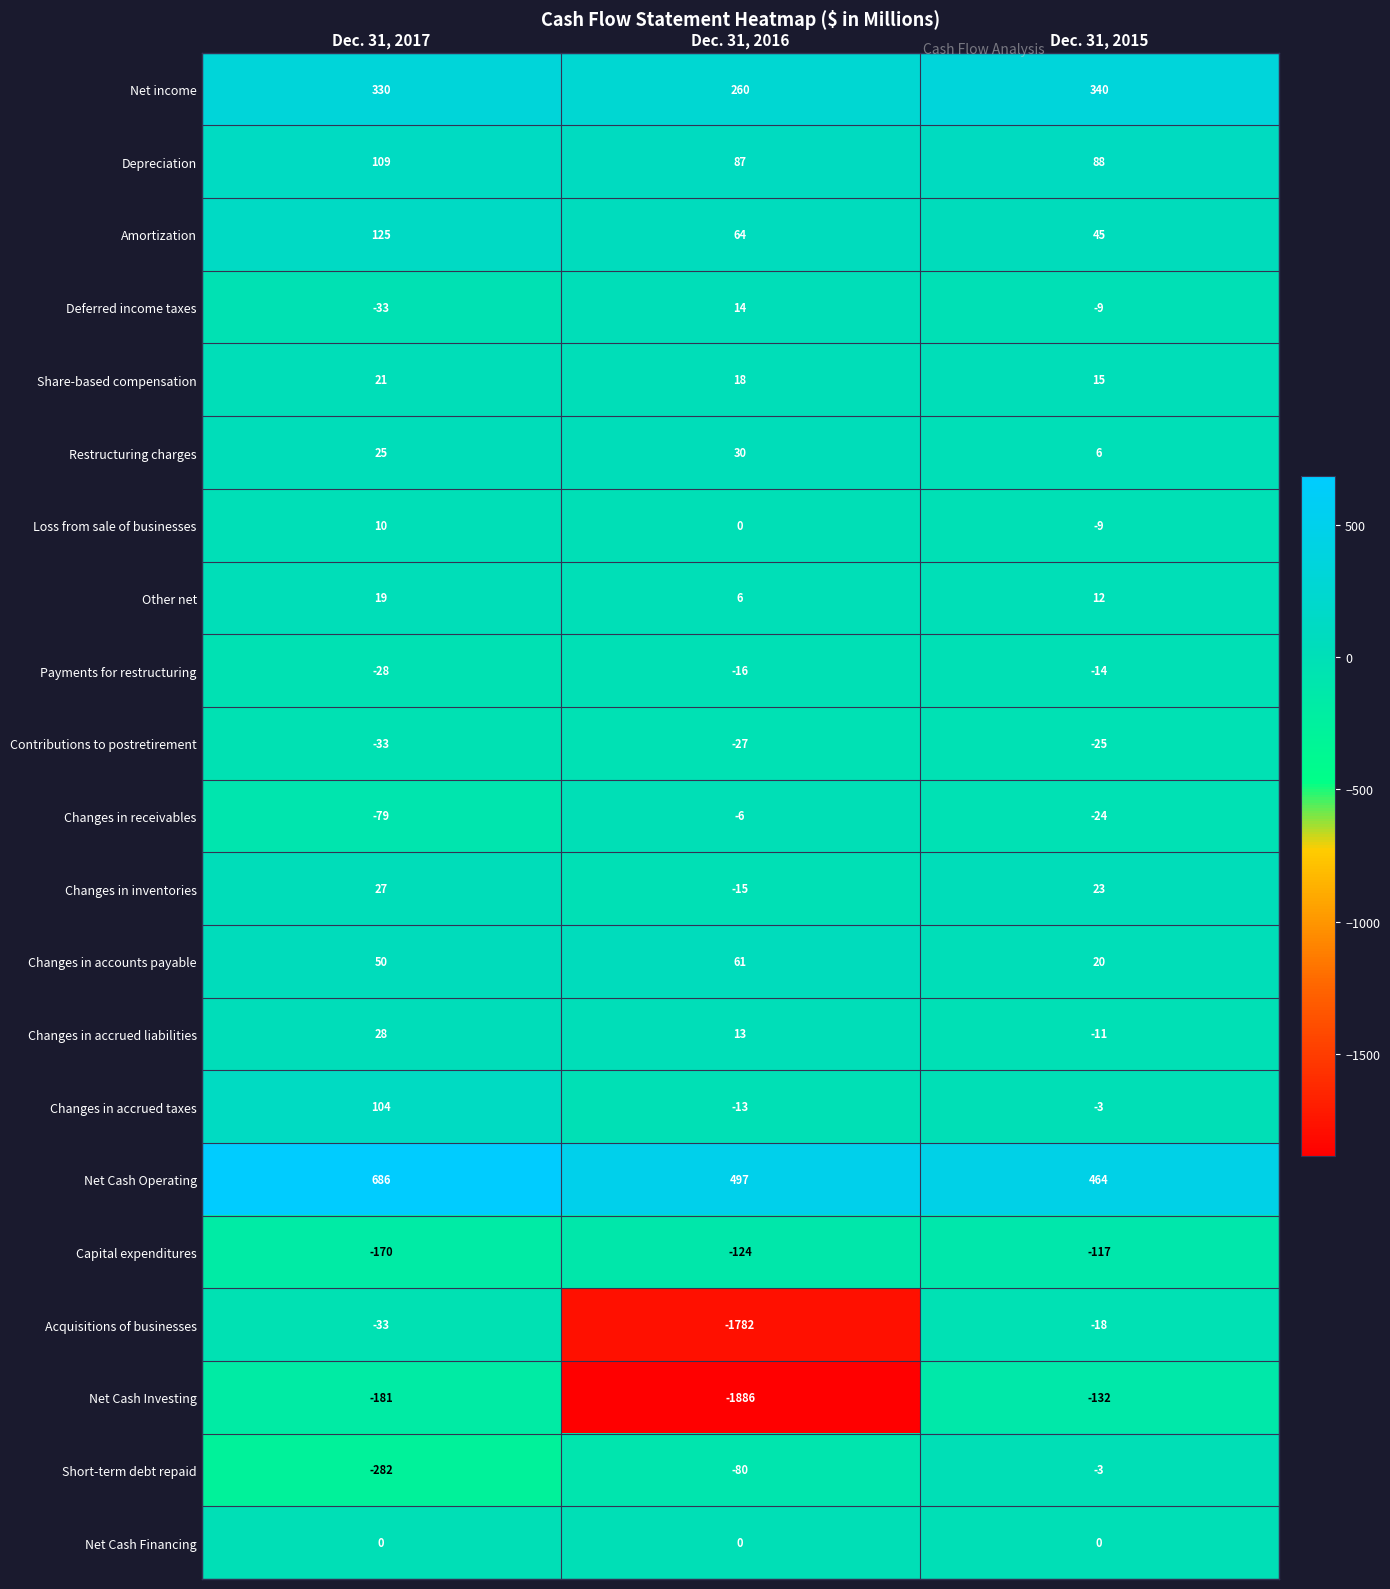

Rank the categories by Share-based compensation value from lowest to highest.

Dec. 31, 2015, Dec. 31, 2016, Dec. 31, 2017